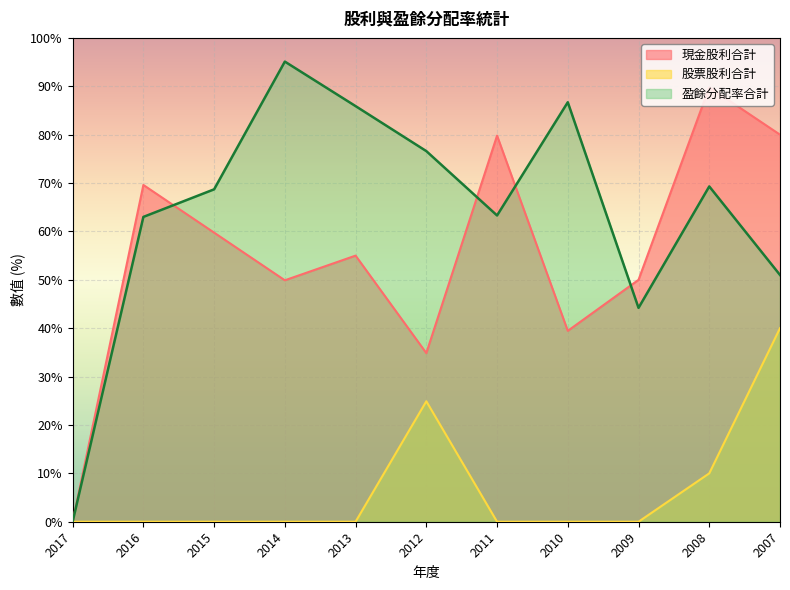

Which category has the lowest value across all series?

2017